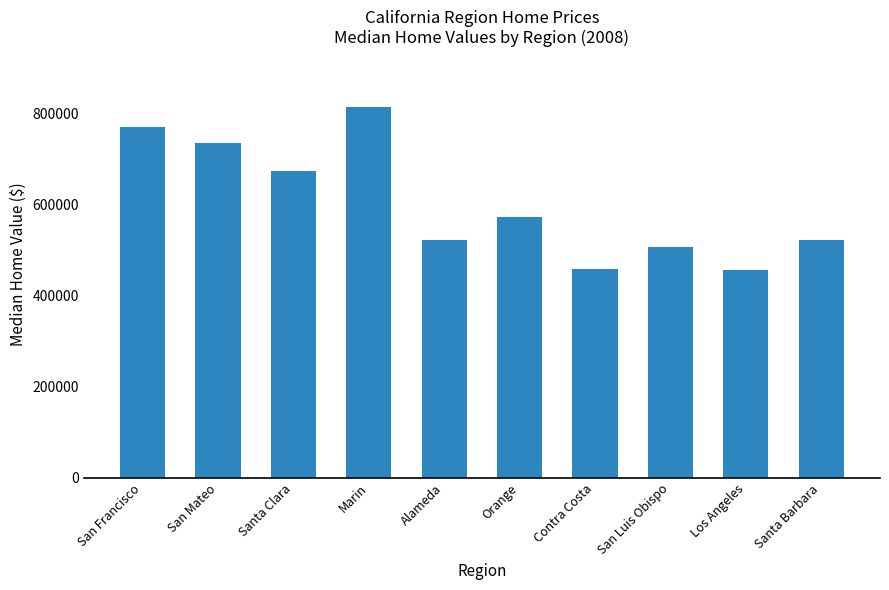

How many bars are there in total?

10